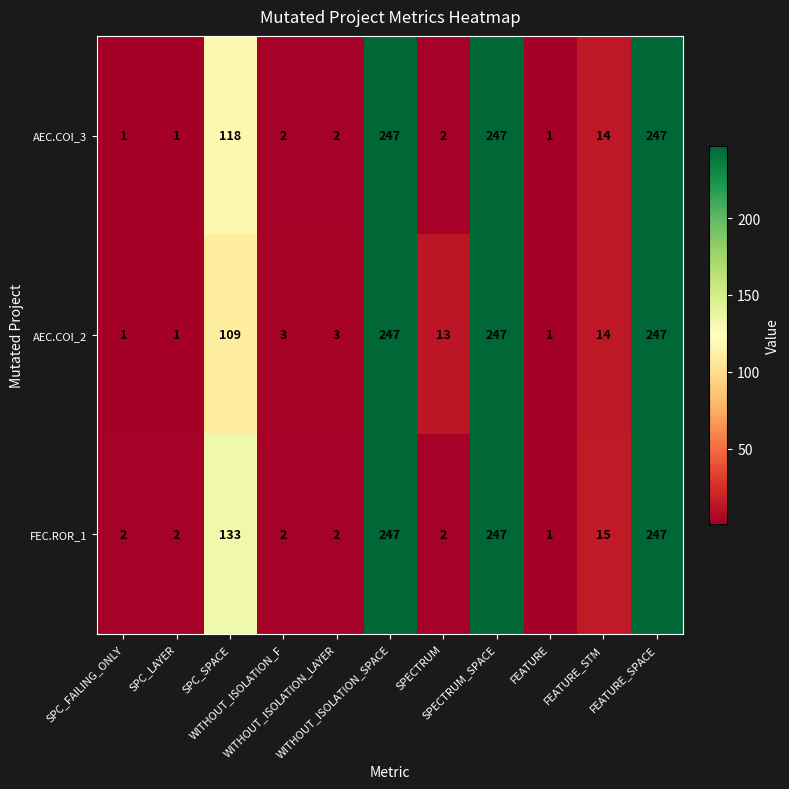

What is the greatest value displayed?

247